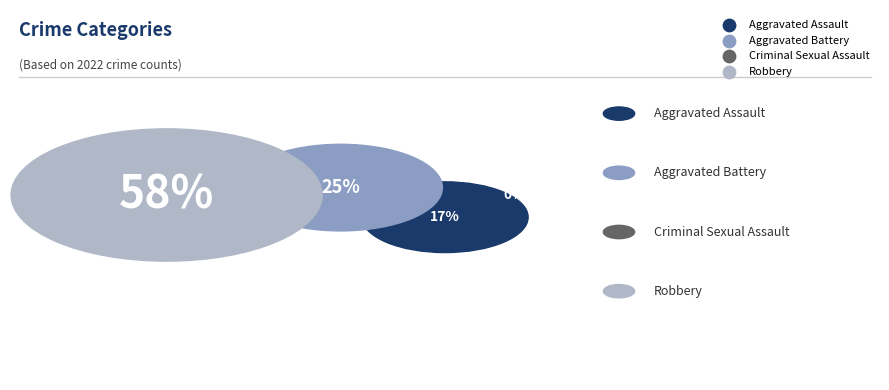

True or false: Aggravated Assault accounts for 26% of the total.

False